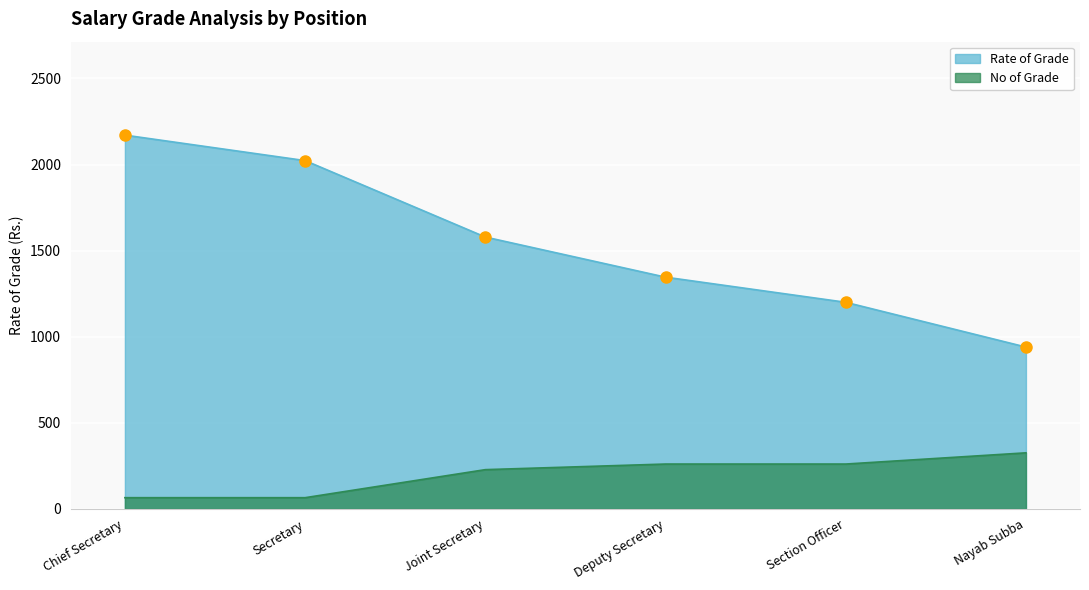

Which series has the largest total across all categories?

Rate of Grade